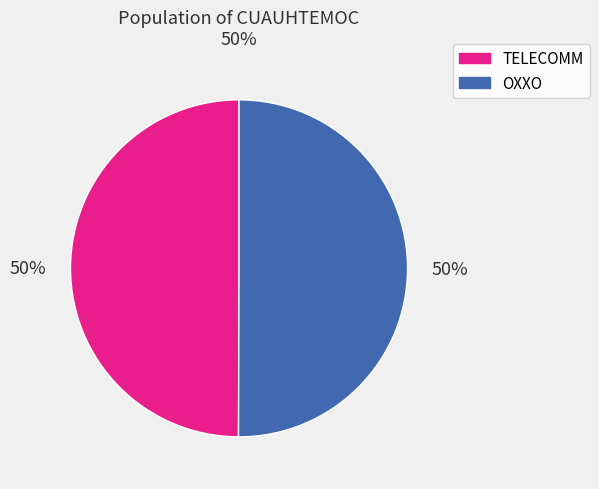

Approximately how many times larger is the value at OXXO compared to TELECOMM?

1.0